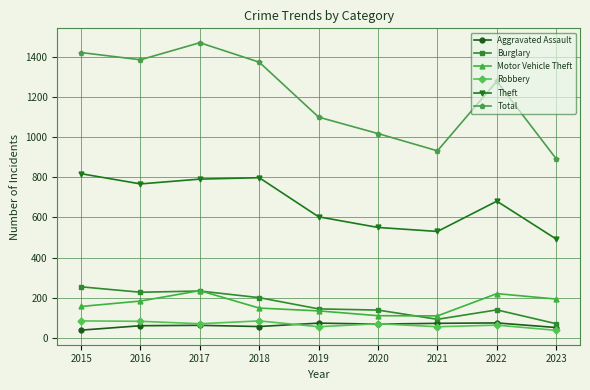

In Burglary, how many points are higher than both neighbors (excluding endpoints)?

2